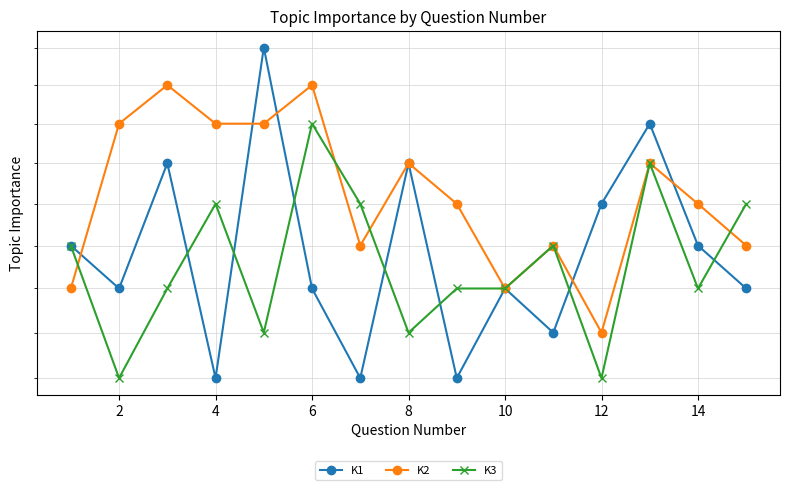

Which series has the widest spread of values?

K1